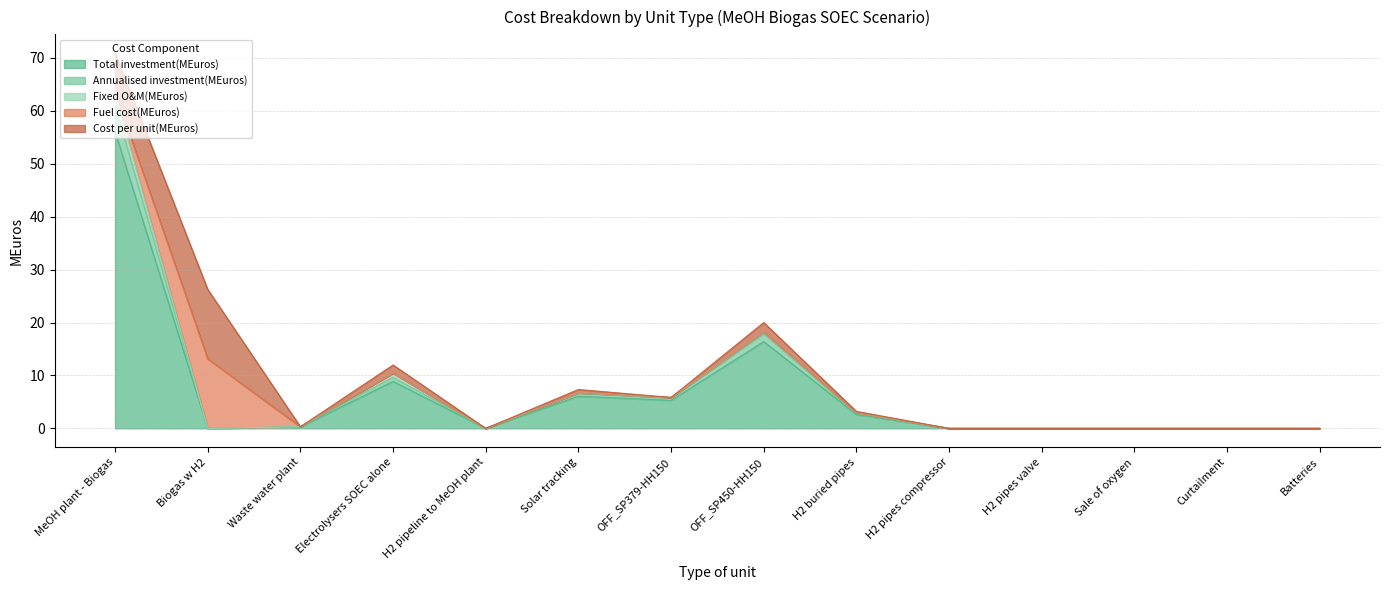

True or false: Fuel cost(MEuros) has more than 0 points higher than both neighbors.

True